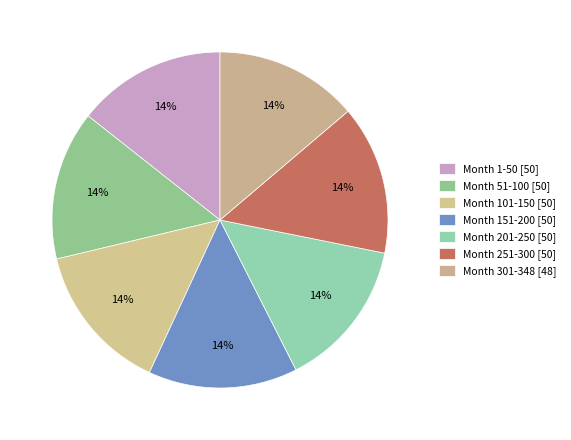

How many slices are in this pie chart?

7